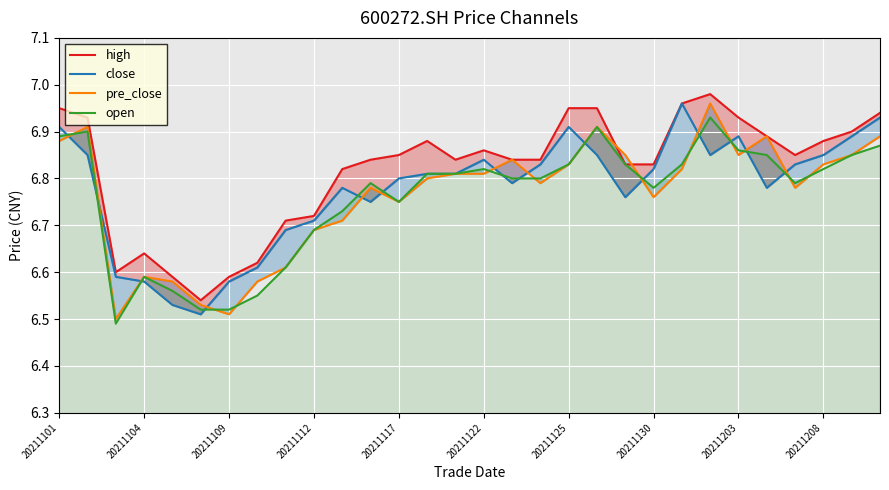

The value of pre_close at 20211125 is 6.8. True or false?

True